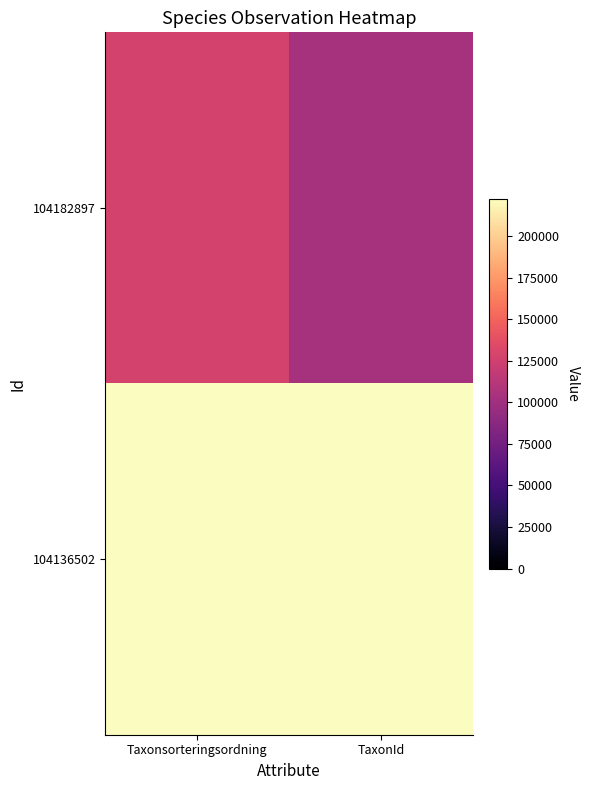

Count the number of data series in this chart.

2